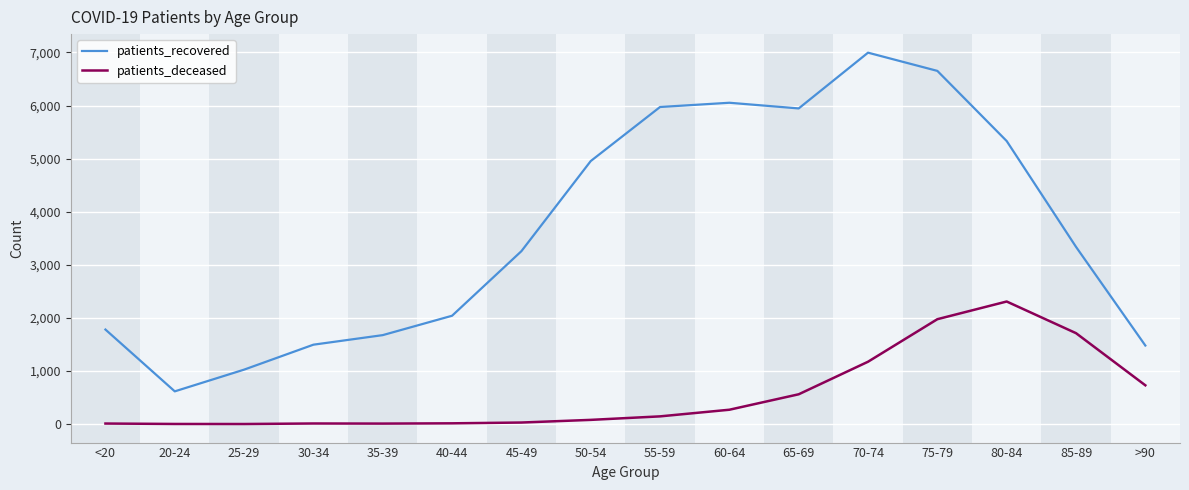

List the series in order of their peak value, highest first.

patients_recovered, patients_deceased